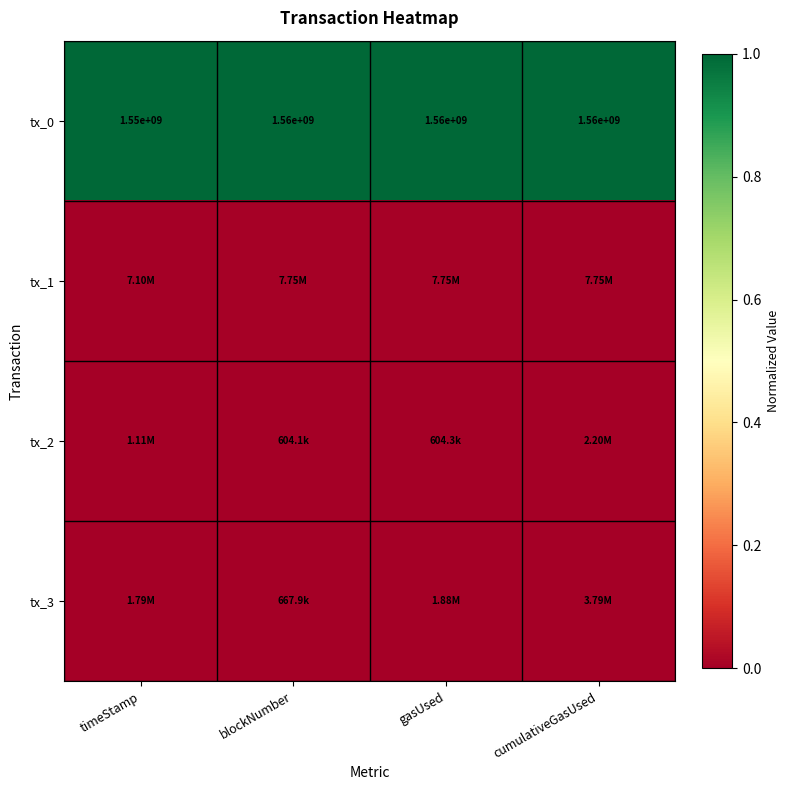

List the series in order of their peak value, lowest first.

tx_2, tx_3, tx_1, tx_0